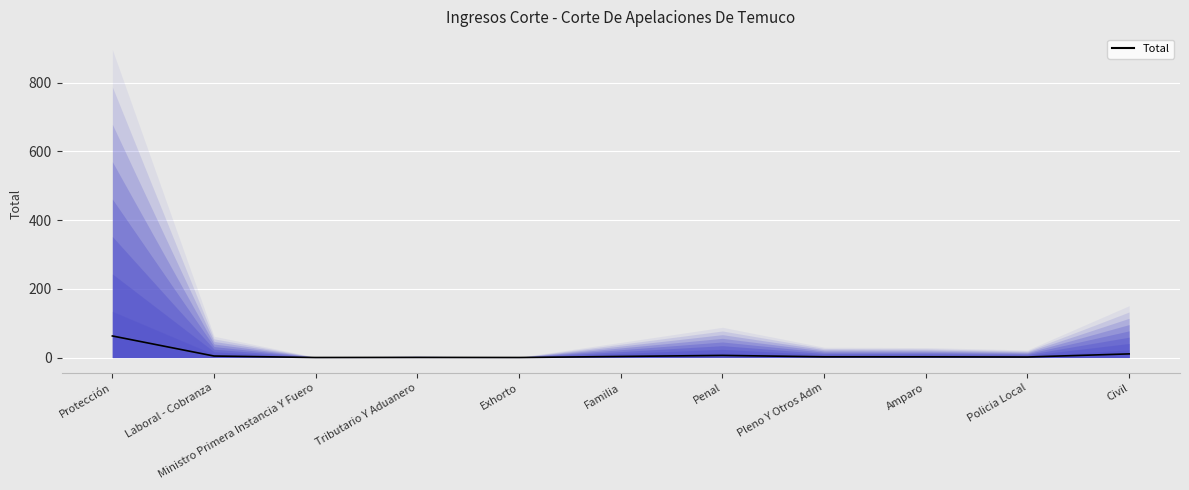

Does the chart display data point markers on the line(s)?

No